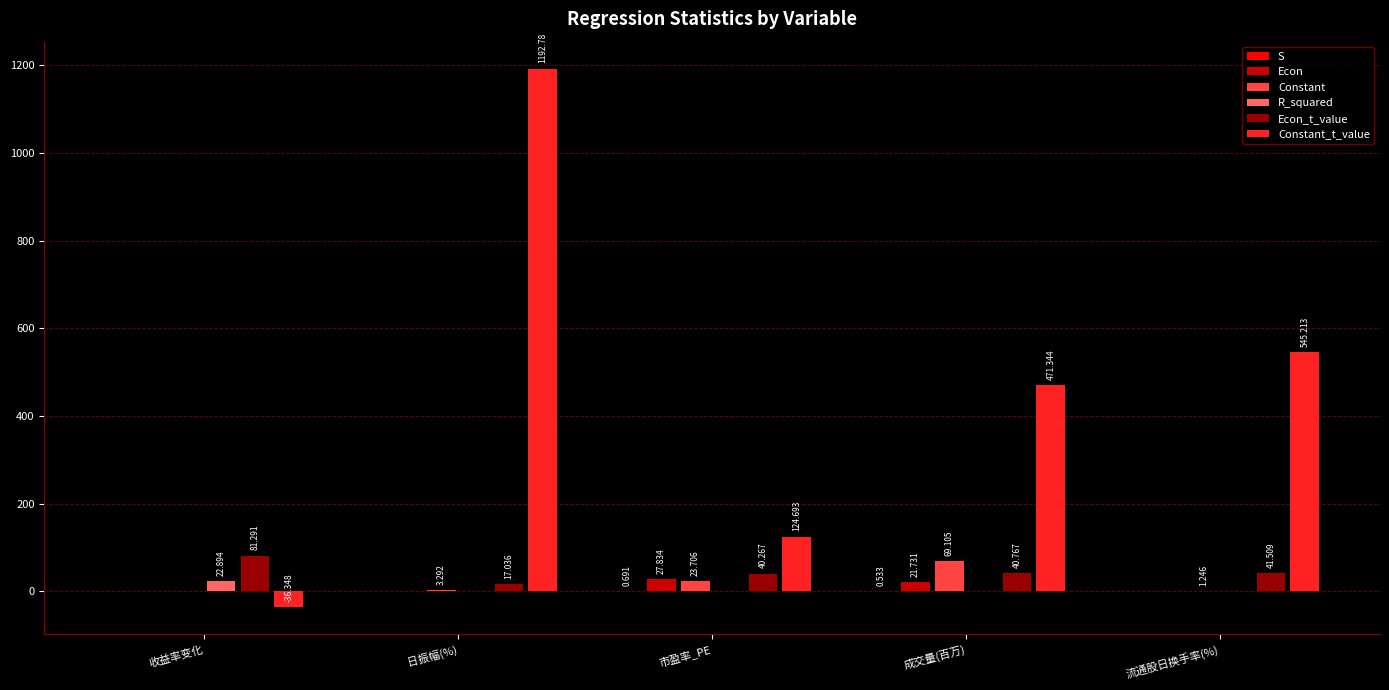

Which series has the largest total across all categories?

Constant_t_value